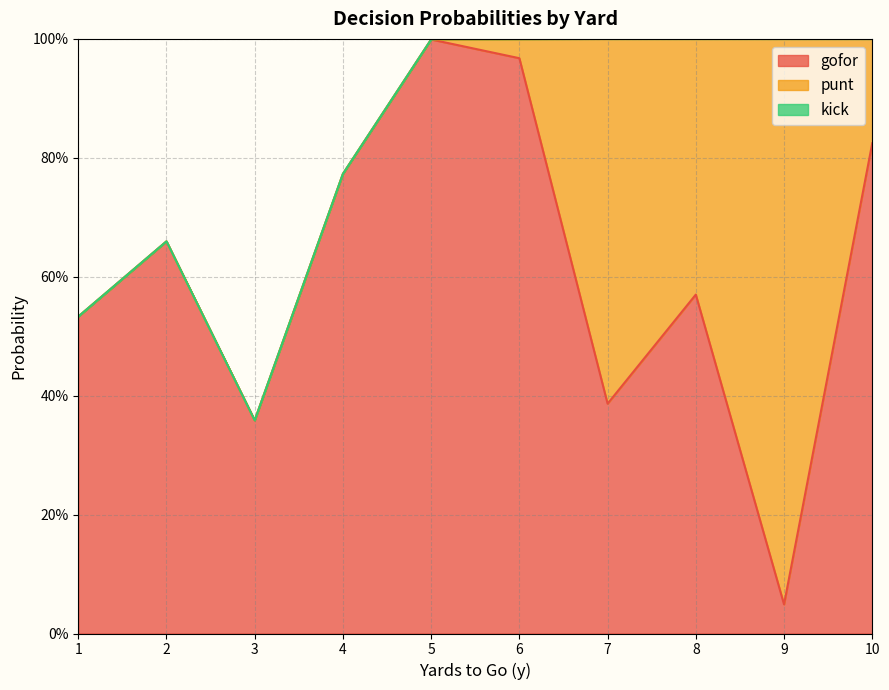

Where is punt nearest to the value 0?

1